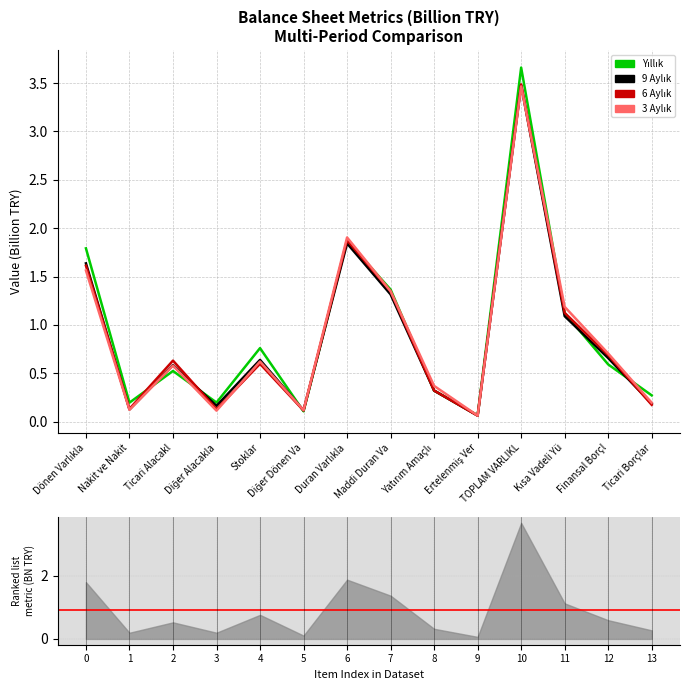

At how many categories does at least one series exceed 2?

1